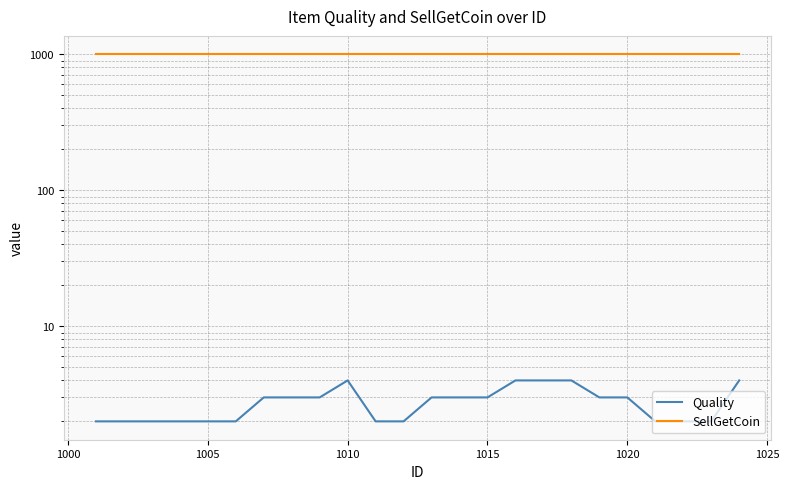

What is the greatest value displayed?

1001